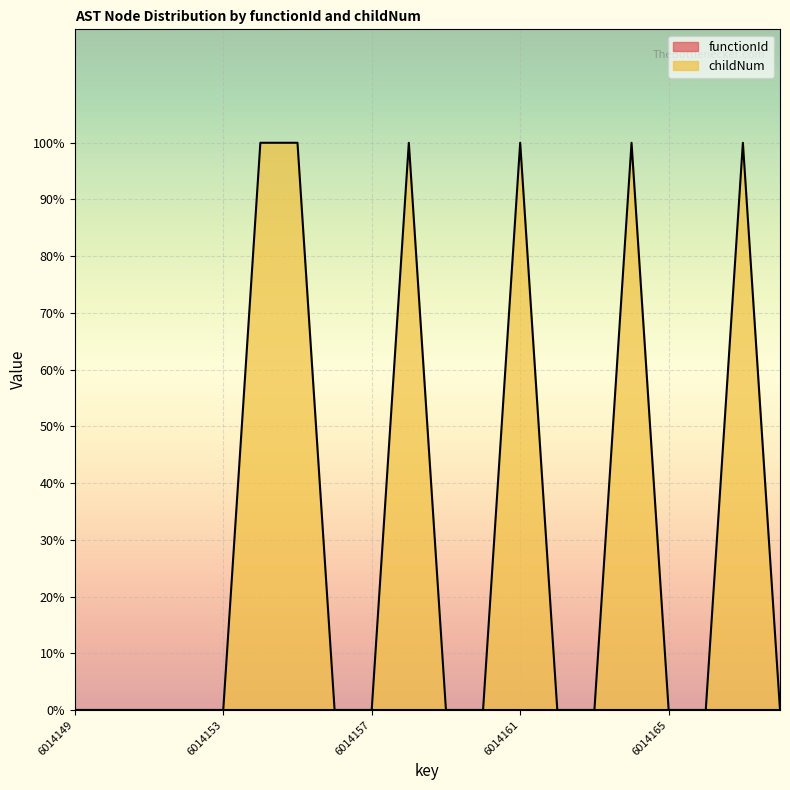

What is the value of the 13th point from the left?

1